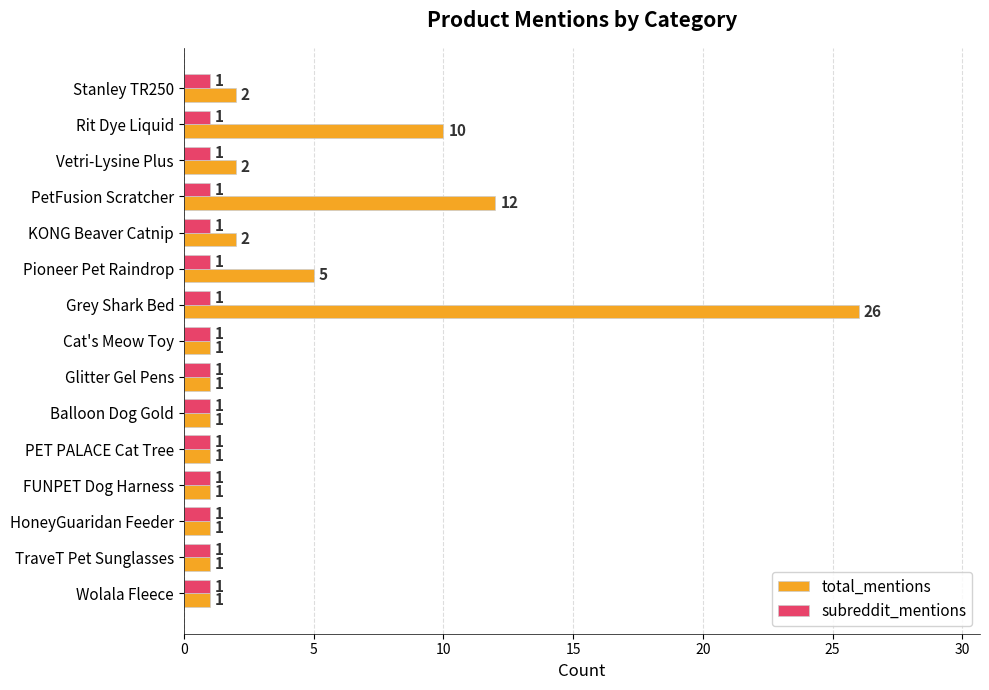

List the series in order of their peak value, lowest first.

subreddit_mentions, total_mentions